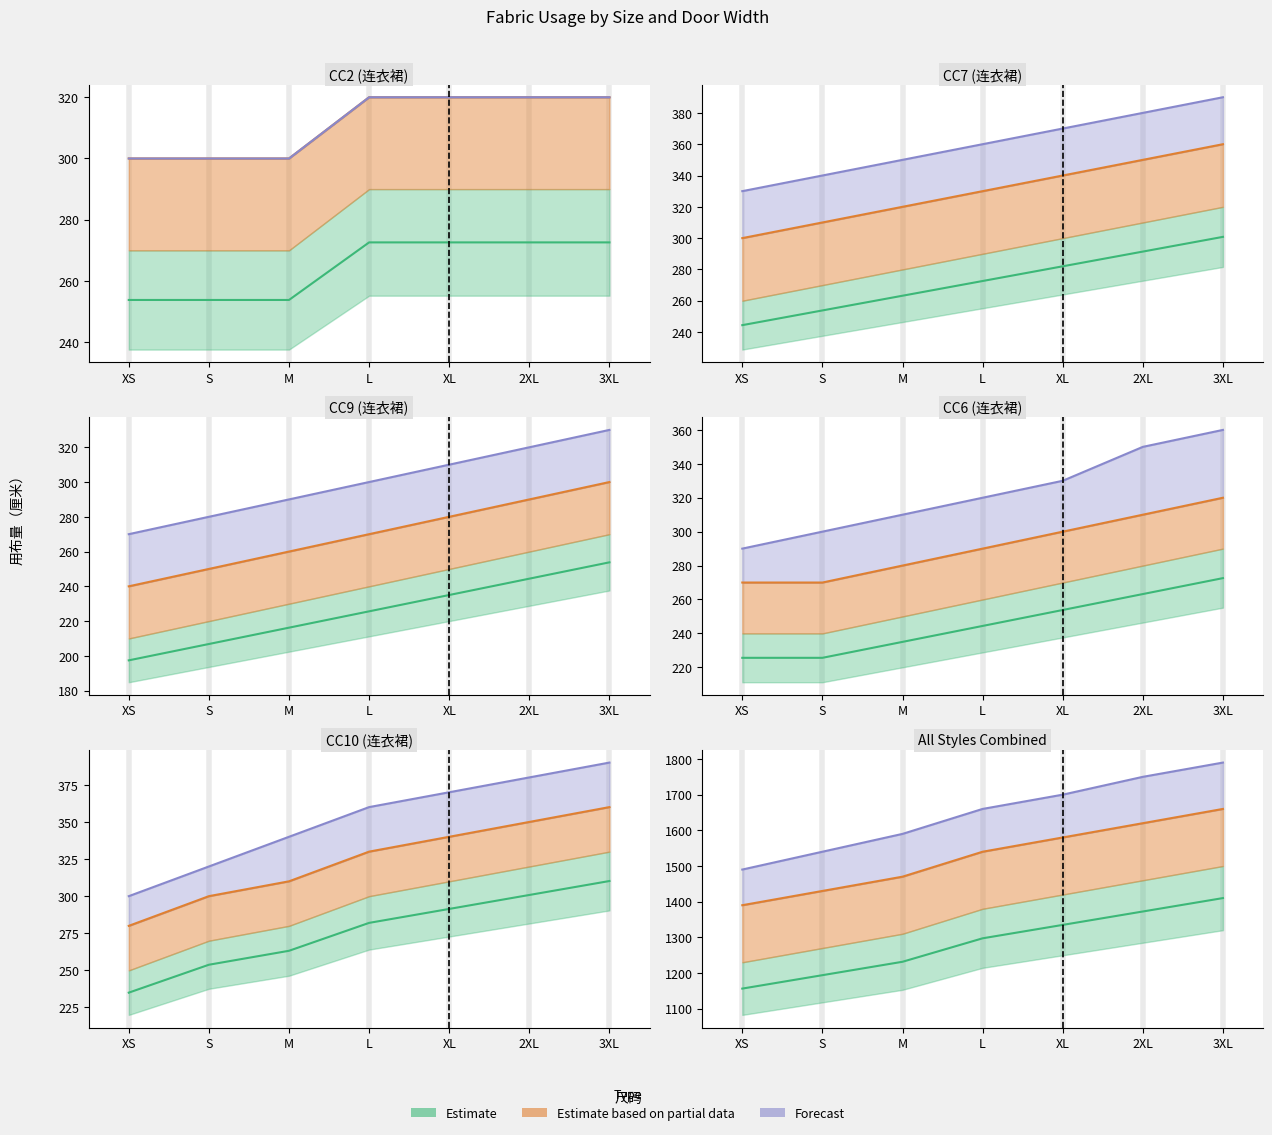

At which category is the sum across all series the highest?

3XL